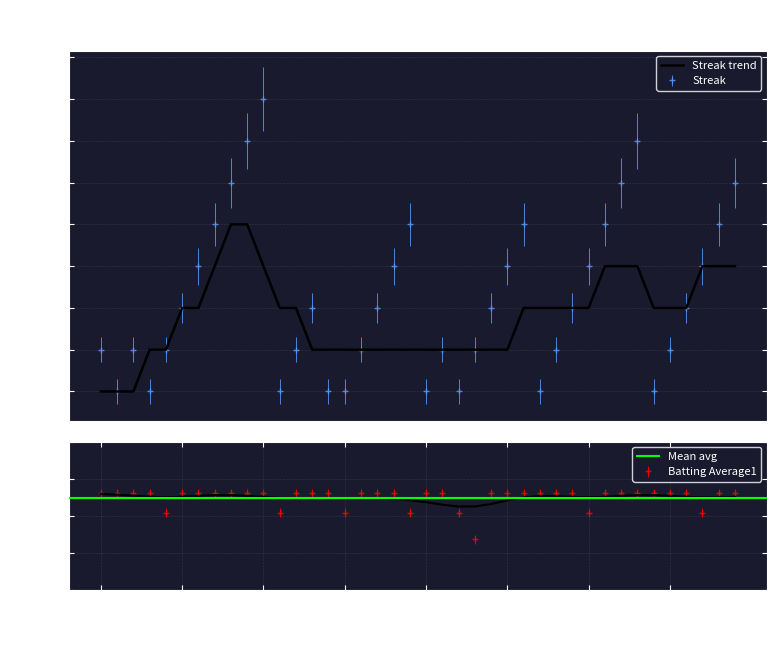

Which category has the highest value across all series?

2010-07-20